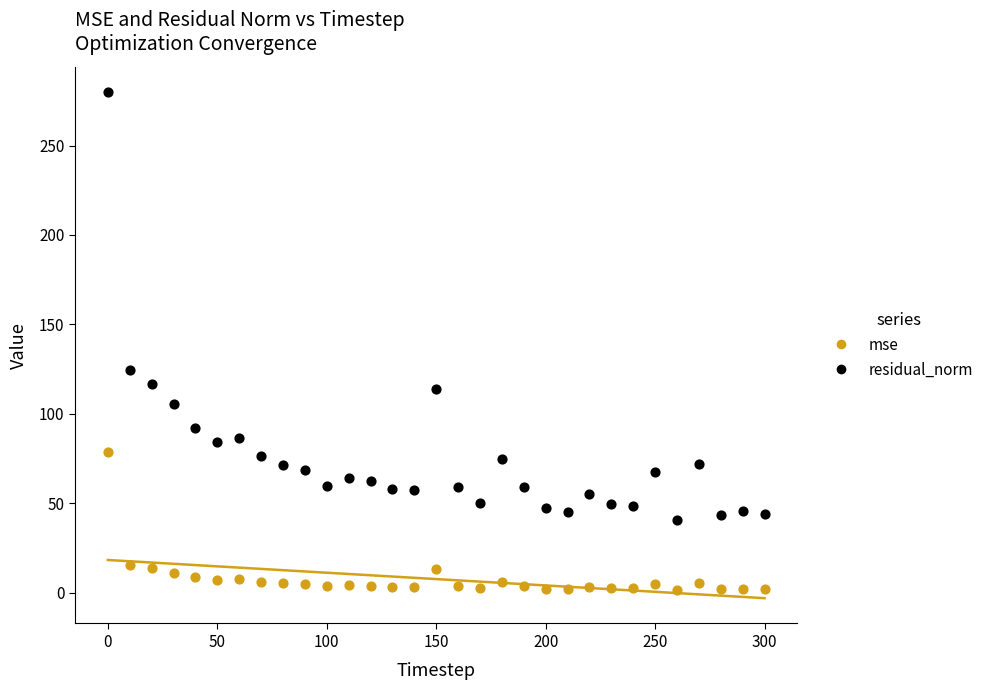

Across all series, what Y value is closest to 140?

124.2